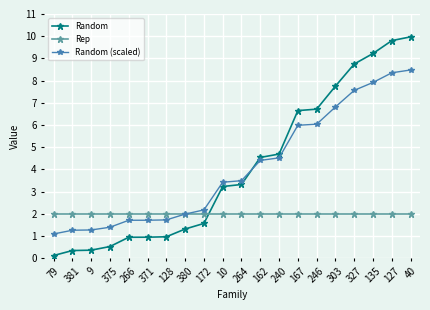

True or false: Random has a value of 2.4 at 162.

False